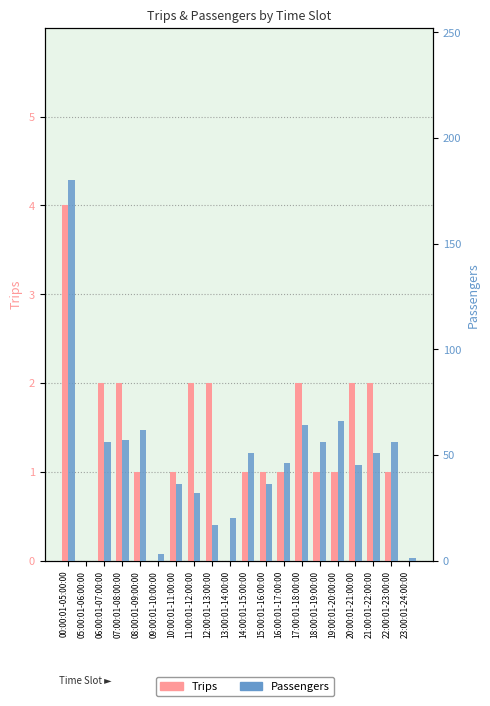

At which label does Passengers reach its minimum?

05:00:01-06:00:00